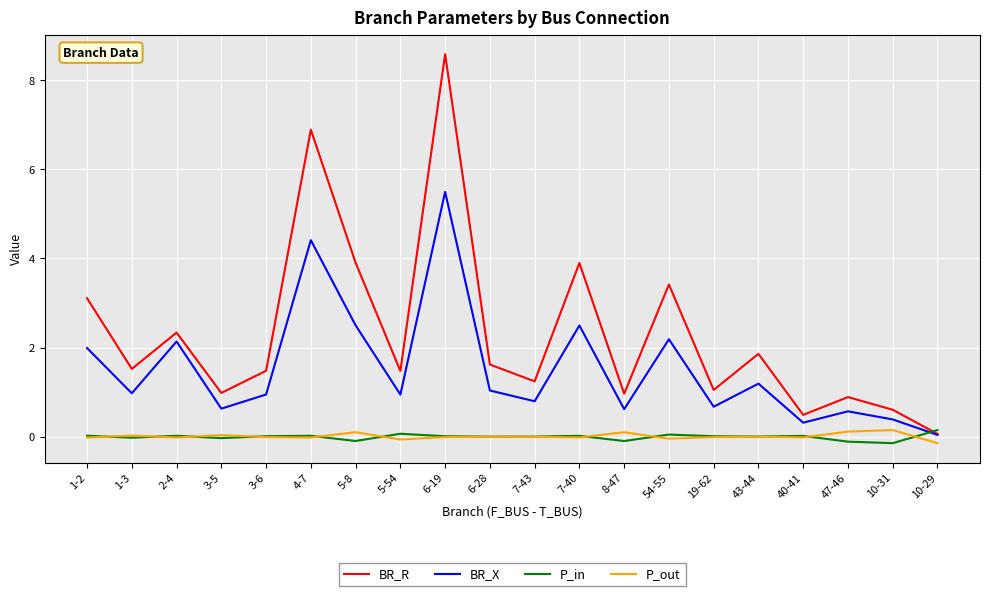

In P_out, how many points are lower than both neighbors (excluding endpoints)?

6